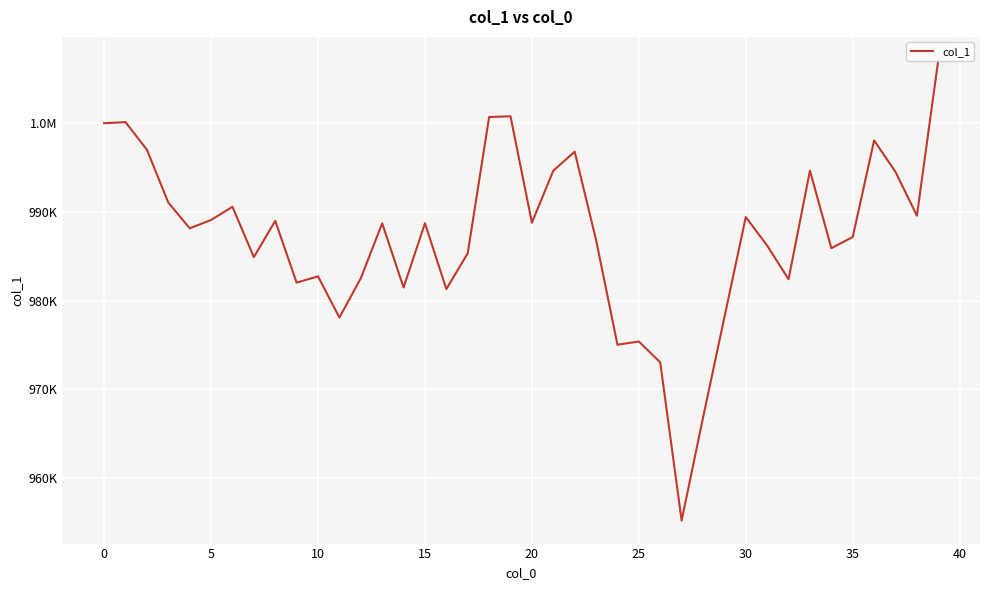

What is the change in value from 17 to 25?

-9957.0